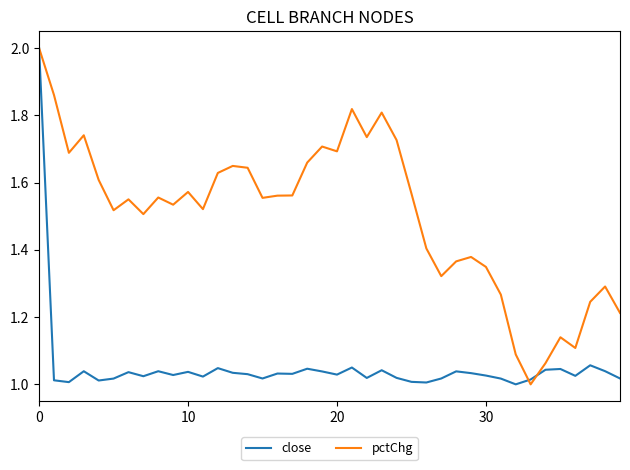

List the series in order of their overall mean, lowest first.

close, pctChg